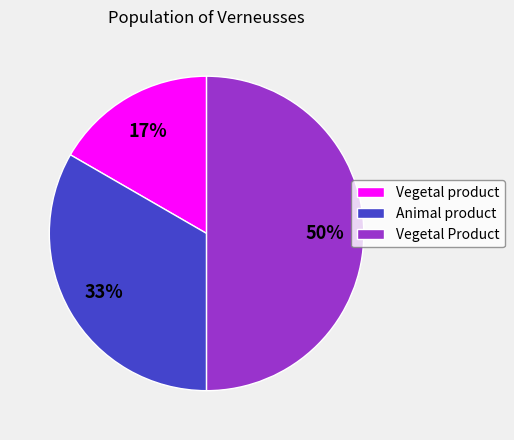

To the nearest percent, what is the average slice percentage?

33%